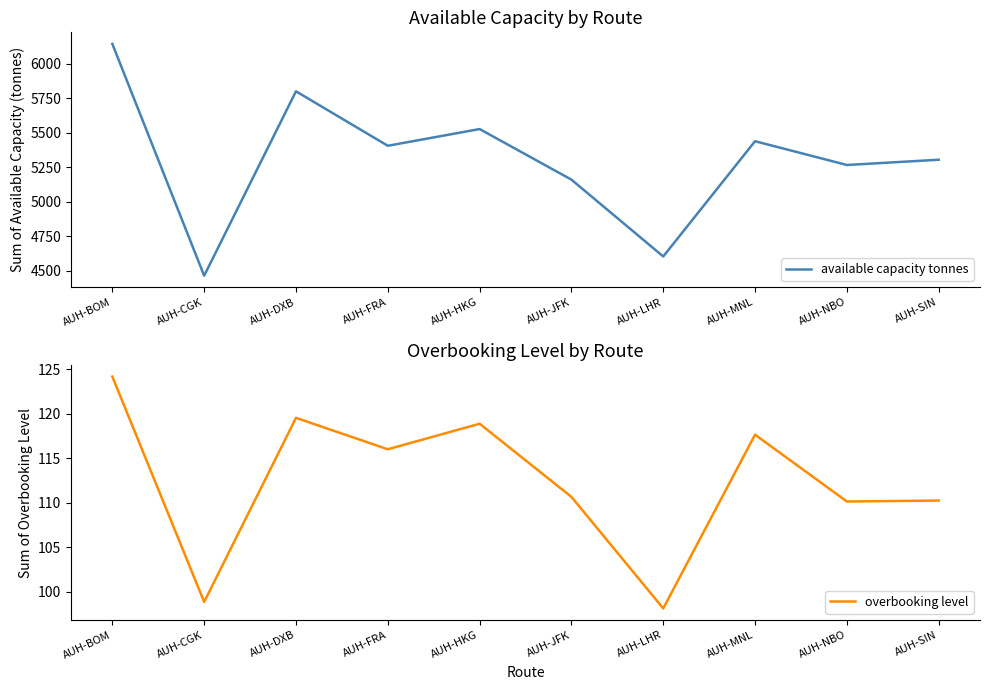

At how many categories does at least one series exceed 720?

10